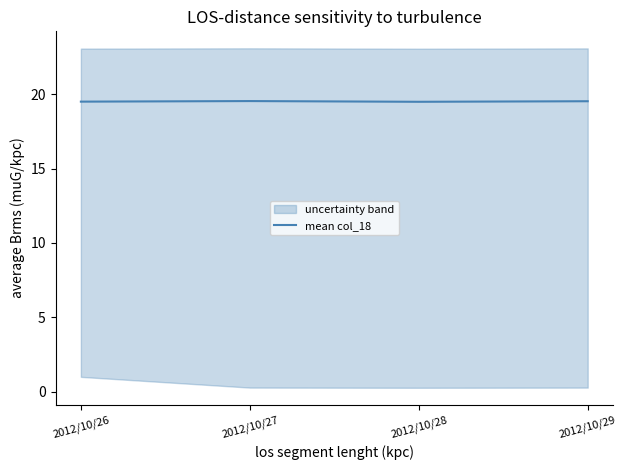

List the labels in order of value, smallest first.

2012/10/28, 2012/10/26, 2012/10/29, 2012/10/27